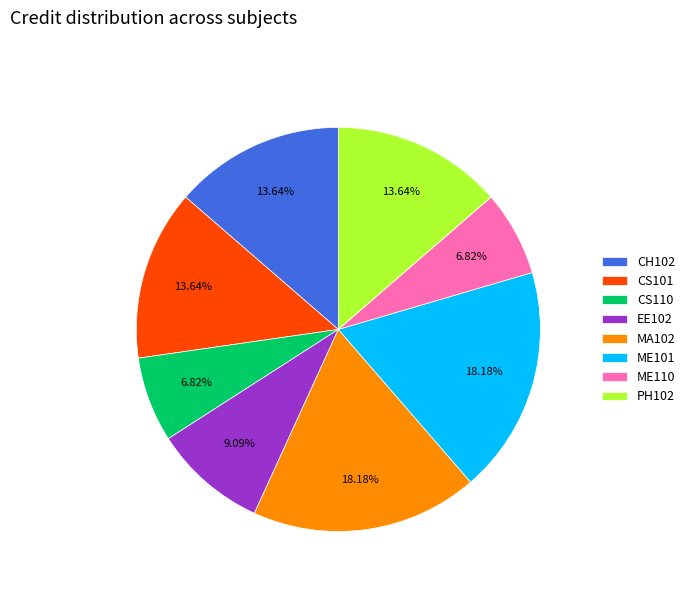

How many slices are in this pie chart?

8